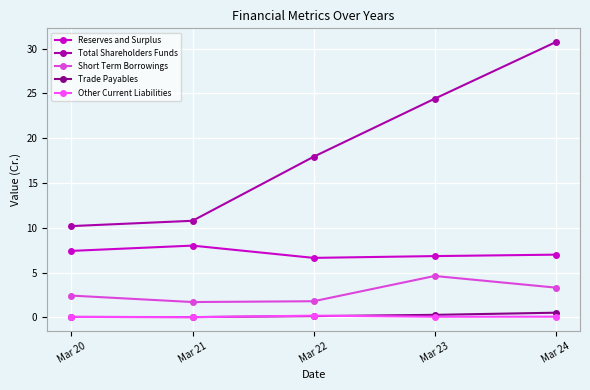

Rank the series by their maximum value, from highest to lowest.

Total Shareholders Funds, Reserves and Surplus, Short Term Borrowings, Trade Payables, Other Current Liabilities